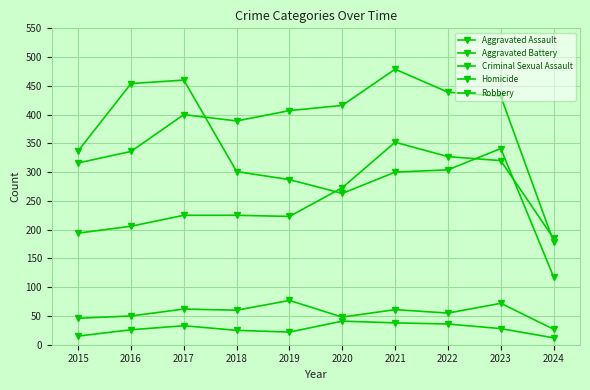

Reading left to right, transcribe all the data shown in this chart.

Aggravated Assault: 2015=194	2016=206	2017=225	2018=225	2019=223	2020=273	2021=352	2022=327	2023=320	2024=185
Aggravated Battery: 2015=316	2016=336	2017=400	2018=389	2019=407	2020=416	2021=479	2022=439	2023=432	2024=179
Criminal Sexual Assault: 2015=46	2016=50	2017=62	2018=60	2019=77	2020=48	2021=61	2022=55	2023=72	2024=27
Homicide: 2015=15	2016=26	2017=33	2018=25	2019=22	2020=41	2021=38	2022=36	2023=28	2024=12
Robbery: 2015=337	2016=454	2017=460	2018=301	2019=287	2020=263	2021=300	2022=304	2023=341	2024=118